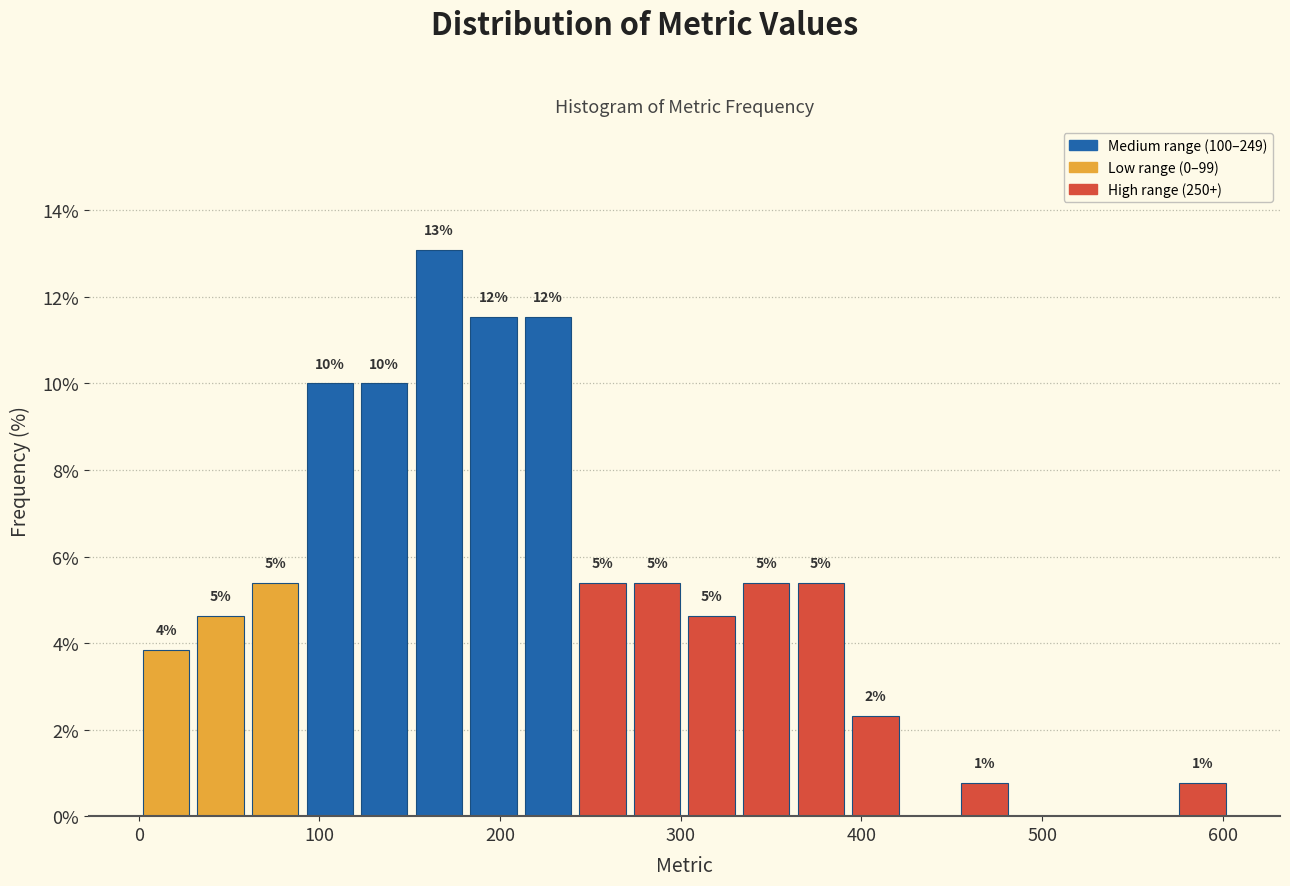

Around what value on the x-axis is the tallest bar? Give the approximate position of its centre, as read against the axis.

170